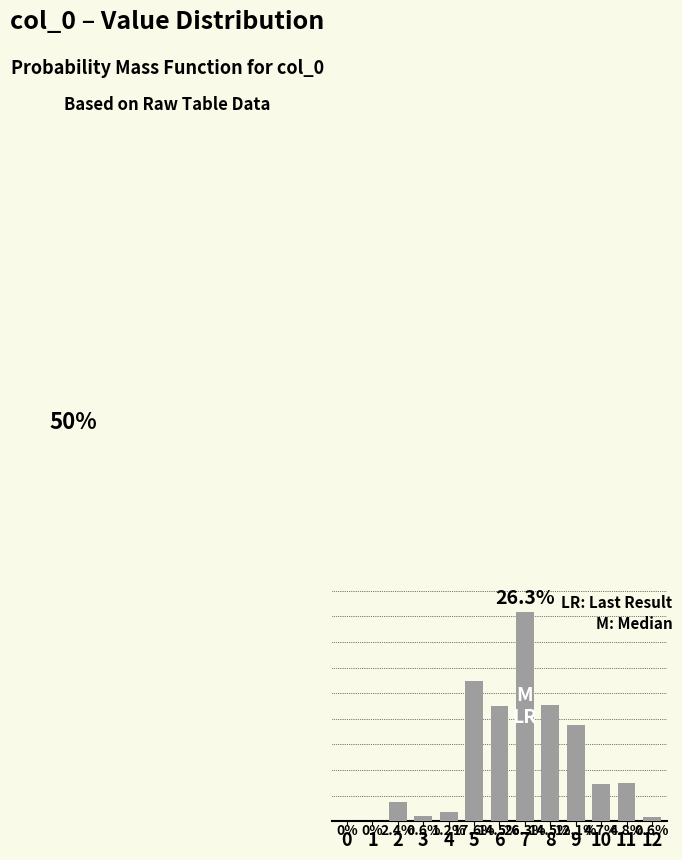

The value at 10 is 0.0. True or false?

True